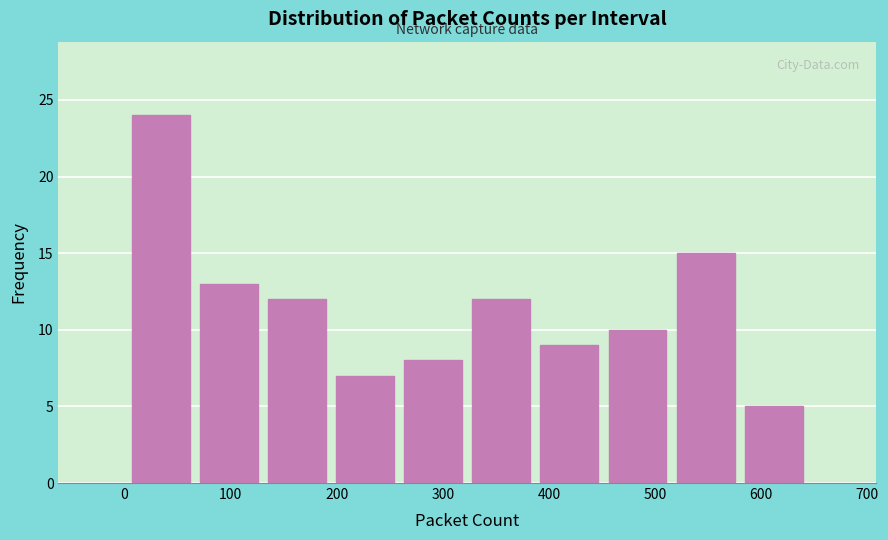

Reading left to right, transcribe this chart: for each bar, give the range it covers on the x-axis and its height. Neither the bar edges nor the heights are printed on the chart, so give them approximately, as read against the axes.

0 to 70: 24
70 to 130: 13
130 to 190: 12
190 to 260: 7
260 to 320: 8
320 to 390: 12
390 to 450: 9
450 to 520: 10
520 to 580: 15
580 to 640: 5